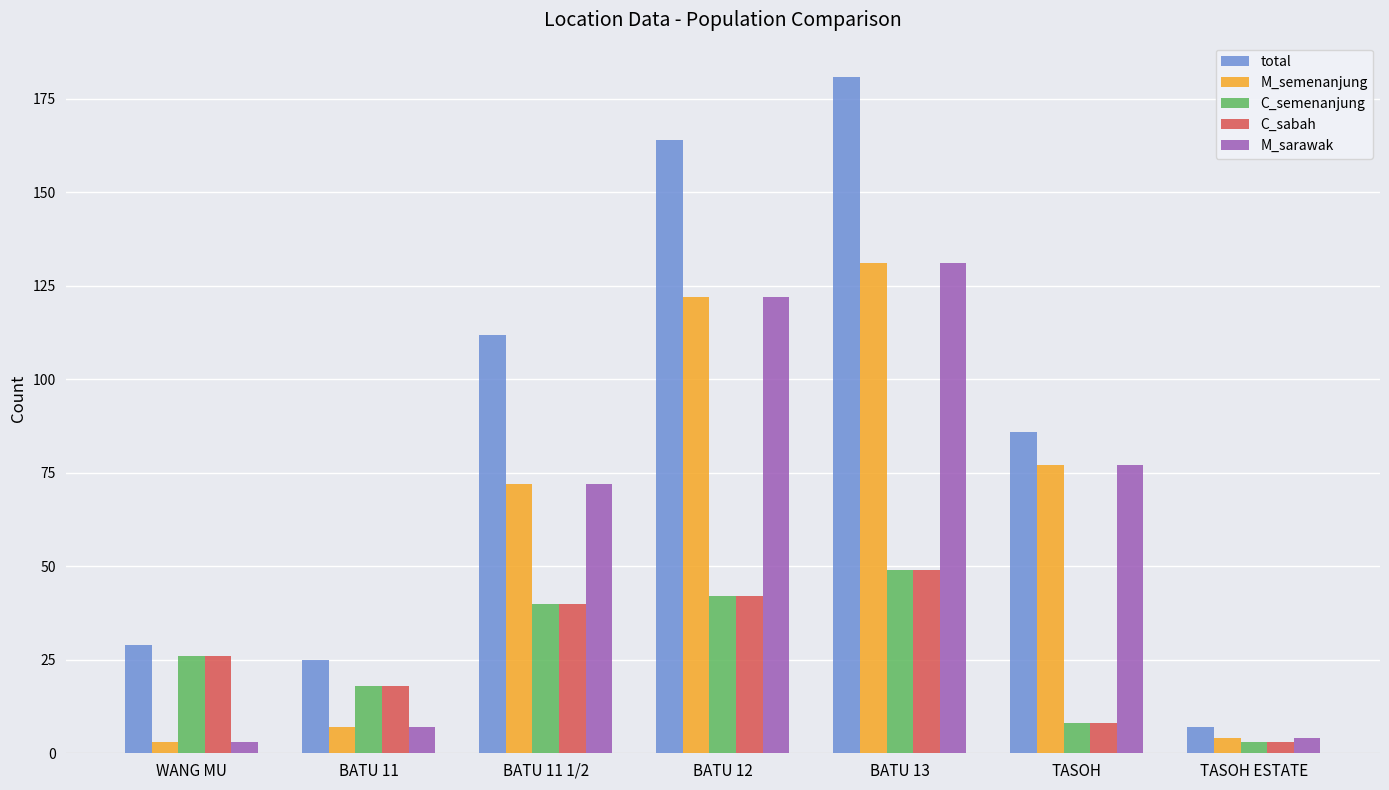

At which category is the sum across all series the highest?

BATU 13